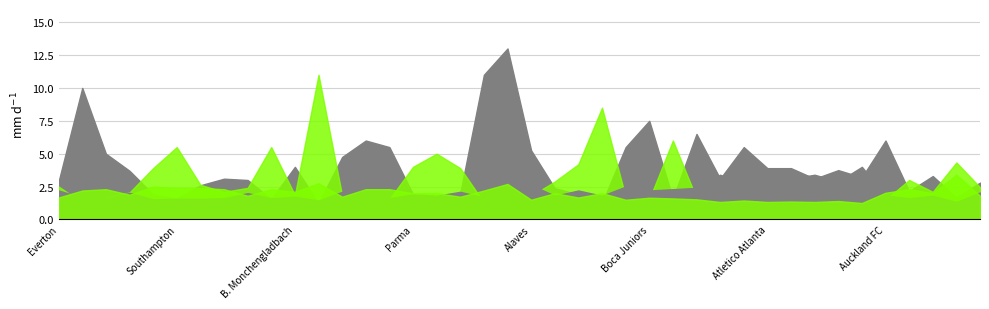

What position from the left is Dortmund?

15